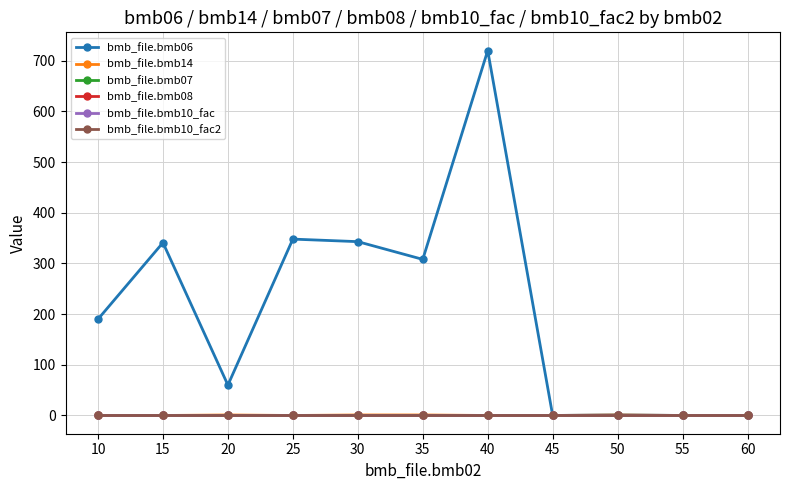

Is this an area chart (filled region under the line)?

No